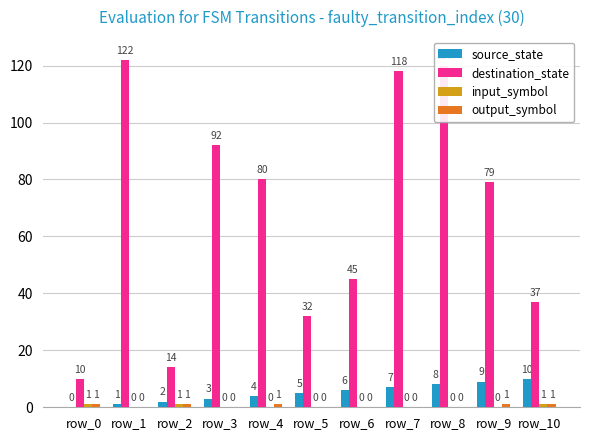

Does the chart contain stacked bars?

No